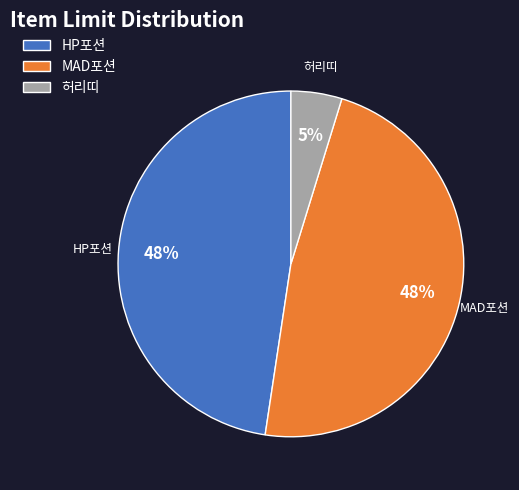

Between 허리띠 and HP포션, which is larger?

HP포션